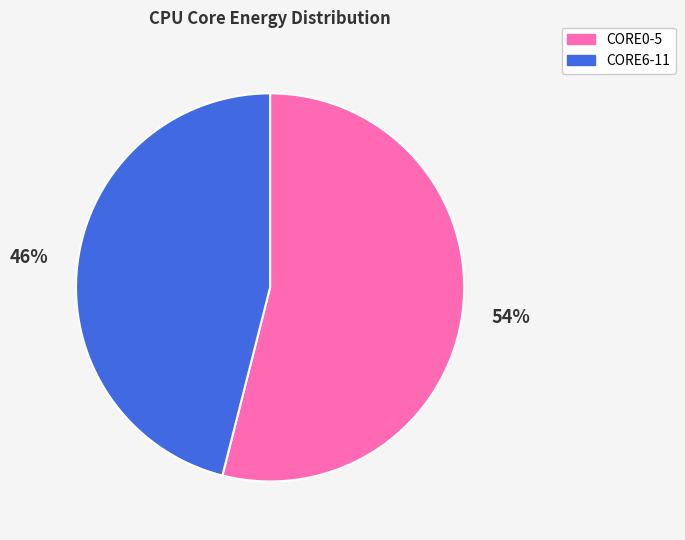

Which slice is the largest?

CORE0-5